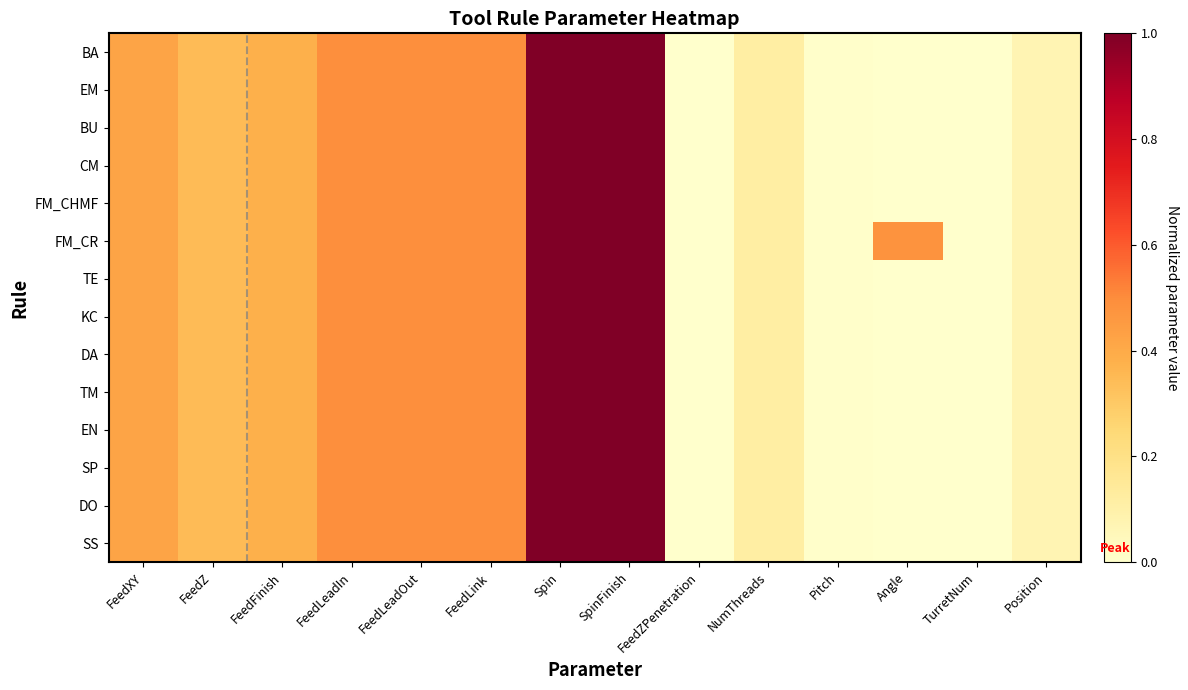

Reading right to left, list all the values displayed in this chart.

BA: Position=0.1	TurretNum=0.0	Angle=0.0	Pitch=0.0	NumThreads=0.1	FeedZPenetration=0.0	SpinFinish=1.0	Spin=1.0	FeedLink=0.5	FeedLeadOut=0.5	FeedLeadIn=0.5	FeedFinish=0.4	FeedZ=0.3	FeedXY=0.4
EM: Position=0.1	TurretNum=0.0	Angle=0.0	Pitch=0.0	NumThreads=0.1	FeedZPenetration=0.0	SpinFinish=1.0	Spin=1.0	FeedLink=0.5	FeedLeadOut=0.5	FeedLeadIn=0.5	FeedFinish=0.4	FeedZ=0.3	FeedXY=0.4
BU: Position=0.1	TurretNum=0.0	Angle=0.0	Pitch=0.0	NumThreads=0.1	FeedZPenetration=0.0	SpinFinish=1.0	Spin=1.0	FeedLink=0.5	FeedLeadOut=0.5	FeedLeadIn=0.5	FeedFinish=0.4	FeedZ=0.3	FeedXY=0.4
CM: Position=0.1	TurretNum=0.0	Angle=0.0	Pitch=0.0	NumThreads=0.1	FeedZPenetration=0.0	SpinFinish=1.0	Spin=1.0	FeedLink=0.5	FeedLeadOut=0.5	FeedLeadIn=0.5	FeedFinish=0.4	FeedZ=0.3	FeedXY=0.4
FM_CHMF: Position=0.1	TurretNum=0.0	Angle=0.0	Pitch=0.0	NumThreads=0.1	FeedZPenetration=0.0	SpinFinish=1.0	Spin=1.0	FeedLink=0.5	FeedLeadOut=0.5	FeedLeadIn=0.5	FeedFinish=0.4	FeedZ=0.3	FeedXY=0.4
FM_CR: Position=0.1	TurretNum=0.0	Angle=0.5	Pitch=0.0	NumThreads=0.1	FeedZPenetration=0.0	SpinFinish=1.0	Spin=1.0	FeedLink=0.5	FeedLeadOut=0.5	FeedLeadIn=0.5	FeedFinish=0.4	FeedZ=0.3	FeedXY=0.4
TE: Position=0.1	TurretNum=0.0	Angle=0.0	Pitch=0.0	NumThreads=0.1	FeedZPenetration=0.0	SpinFinish=1.0	Spin=1.0	FeedLink=0.5	FeedLeadOut=0.5	FeedLeadIn=0.5	FeedFinish=0.4	FeedZ=0.3	FeedXY=0.4
KC: Position=0.1	TurretNum=0.0	Angle=0.0	Pitch=0.0	NumThreads=0.1	FeedZPenetration=0.0	SpinFinish=1.0	Spin=1.0	FeedLink=0.5	FeedLeadOut=0.5	FeedLeadIn=0.5	FeedFinish=0.4	FeedZ=0.3	FeedXY=0.4
DA: Position=0.1	TurretNum=0.0	Angle=0.0	Pitch=0.0	NumThreads=0.1	FeedZPenetration=0.0	SpinFinish=1.0	Spin=1.0	FeedLink=0.5	FeedLeadOut=0.5	FeedLeadIn=0.5	FeedFinish=0.4	FeedZ=0.3	FeedXY=0.4
TM: Position=0.1	TurretNum=0.0	Angle=0.0	Pitch=0.0	NumThreads=0.1	FeedZPenetration=0.0	SpinFinish=1.0	Spin=1.0	FeedLink=0.5	FeedLeadOut=0.5	FeedLeadIn=0.5	FeedFinish=0.4	FeedZ=0.3	FeedXY=0.4
EN: Position=0.1	TurretNum=0.0	Angle=0.0	Pitch=0.0	NumThreads=0.1	FeedZPenetration=0.0	SpinFinish=1.0	Spin=1.0	FeedLink=0.5	FeedLeadOut=0.5	FeedLeadIn=0.5	FeedFinish=0.4	FeedZ=0.3	FeedXY=0.4
SP: Position=0.1	TurretNum=0.0	Angle=0.0	Pitch=0.0	NumThreads=0.1	FeedZPenetration=0.0	SpinFinish=1.0	Spin=1.0	FeedLink=0.5	FeedLeadOut=0.5	FeedLeadIn=0.5	FeedFinish=0.4	FeedZ=0.3	FeedXY=0.4
DO: Position=0.1	TurretNum=0.0	Angle=0.0	Pitch=0.0	NumThreads=0.1	FeedZPenetration=0.0	SpinFinish=1.0	Spin=1.0	FeedLink=0.5	FeedLeadOut=0.5	FeedLeadIn=0.5	FeedFinish=0.4	FeedZ=0.3	FeedXY=0.4
SS: Position=0.1	TurretNum=0.0	Angle=0.0	Pitch=0.0	NumThreads=0.1	FeedZPenetration=0.0	SpinFinish=1.0	Spin=1.0	FeedLink=0.5	FeedLeadOut=0.5	FeedLeadIn=0.5	FeedFinish=0.4	FeedZ=0.3	FeedXY=0.4